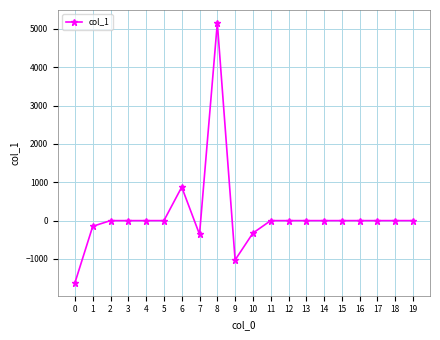

True or false: the data has more than 1 interior local peaks.

True